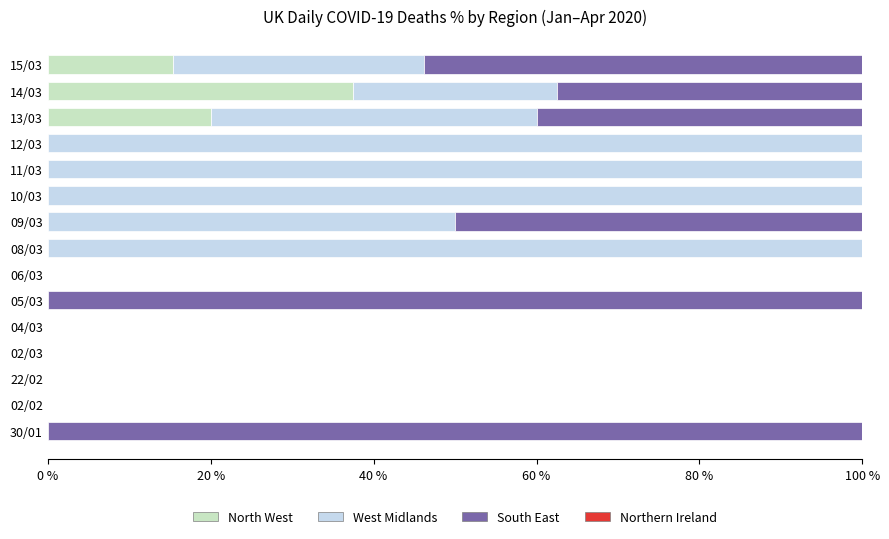

Is it true that North West equals -25.1 at 22/02?

False